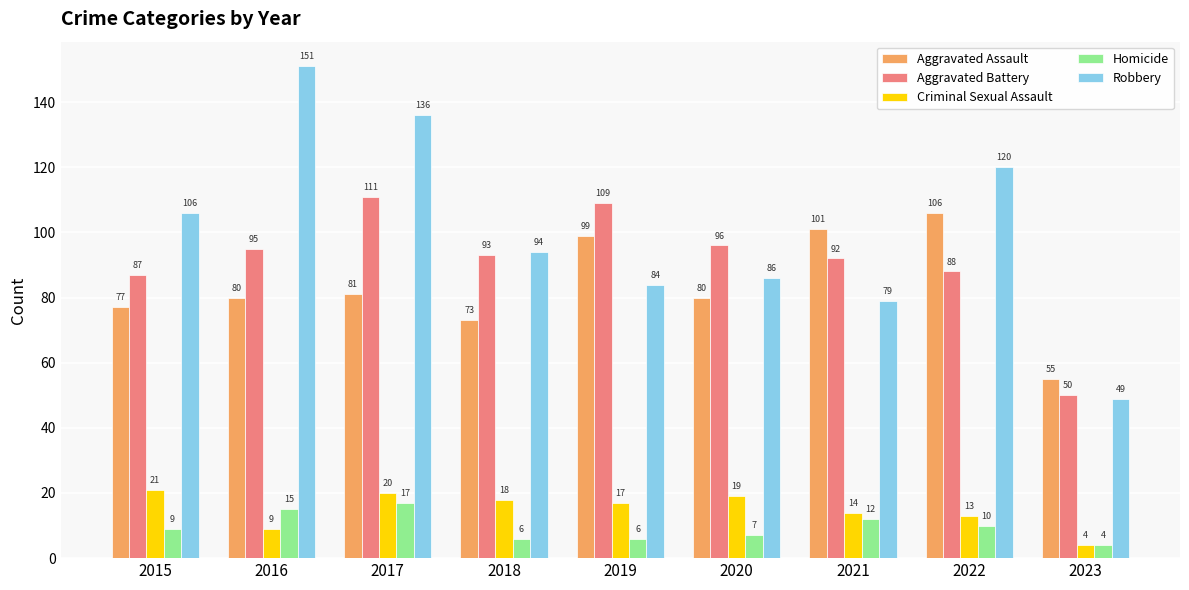

Rank the series at 2022 from lowest to highest value.

Homicide, Criminal Sexual Assault, Aggravated Battery, Aggravated Assault, Robbery